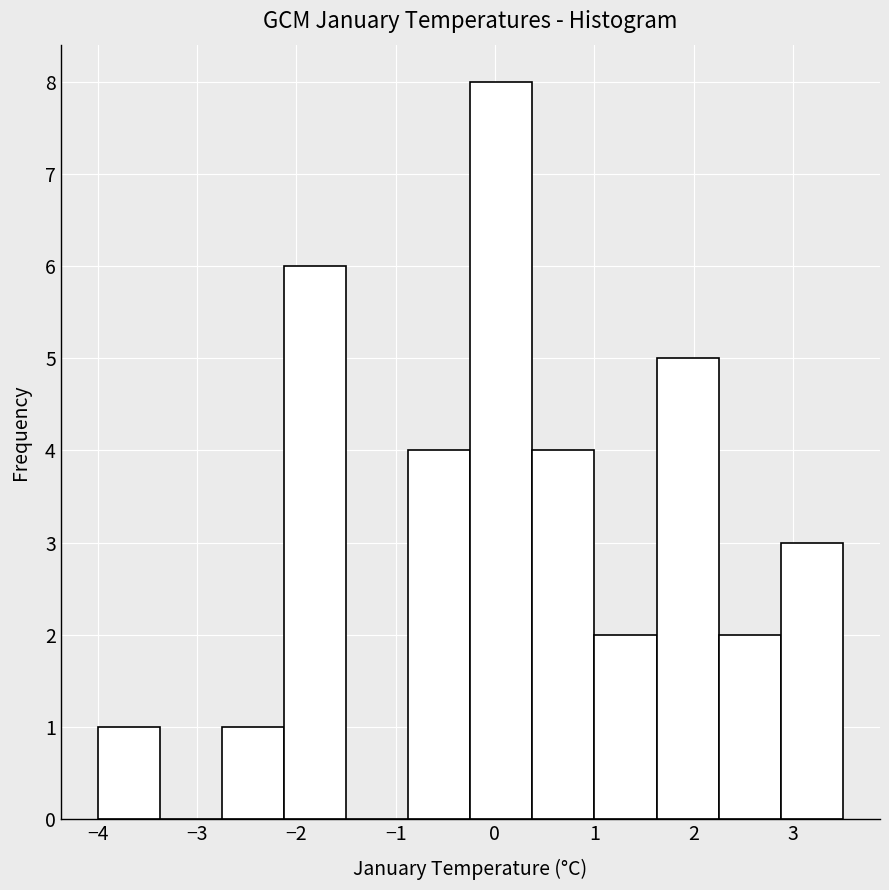

Reading left to right, list every bar in this chart as the range it spans on the x-axis followed by its height. Neither the bar edges nor the heights are printed on the chart, so give them approximately, as read against the axes.

-4.0 to -3.4: 1
-3.4 to -2.7: 0
-2.7 to -2.1: 1
-2.1 to -1.5: 6
-1.5 to -0.9: 0
-0.9 to -0.2: 4
-0.2 to 0.4: 8
0.4 to 1.0: 4
1.0 to 1.6: 2
1.6 to 2.3: 5
2.3 to 2.9: 2
2.9 to 3.5: 3